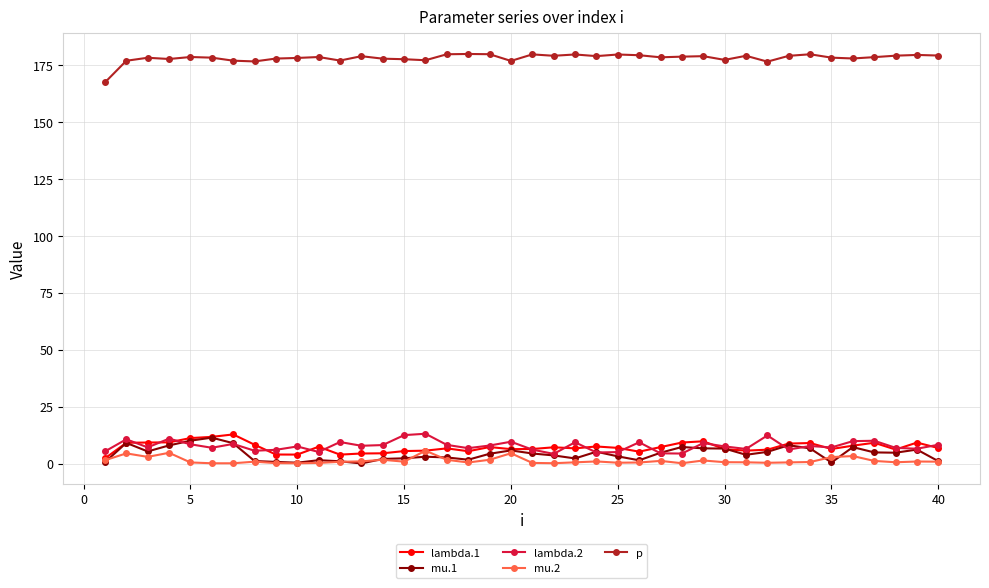

What is the difference between the maximum and second lowest values in the p series?

3.4